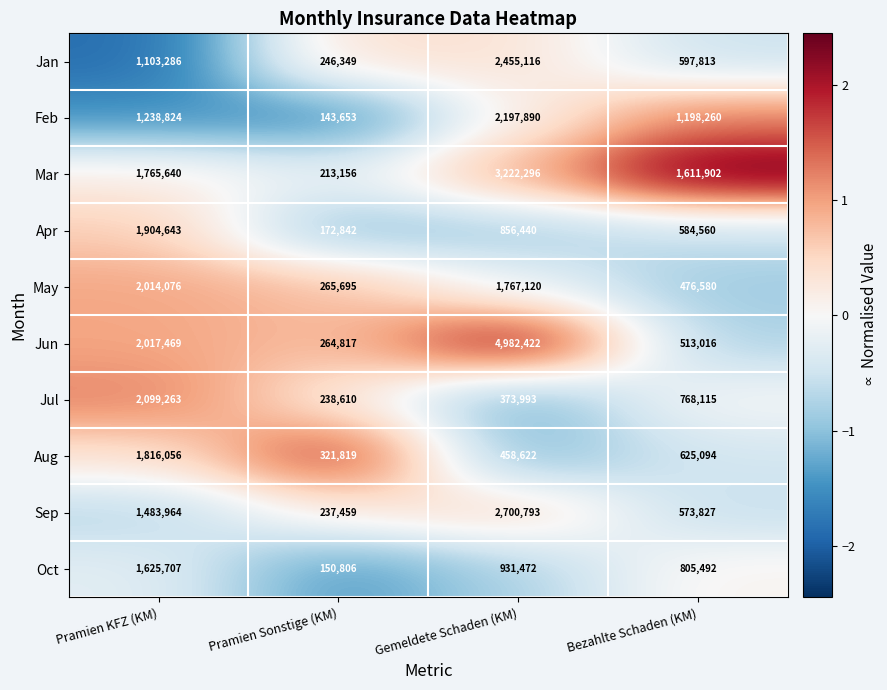

True or false: Jun has a value of 3287168 at Pramien KFZ (KM).

False